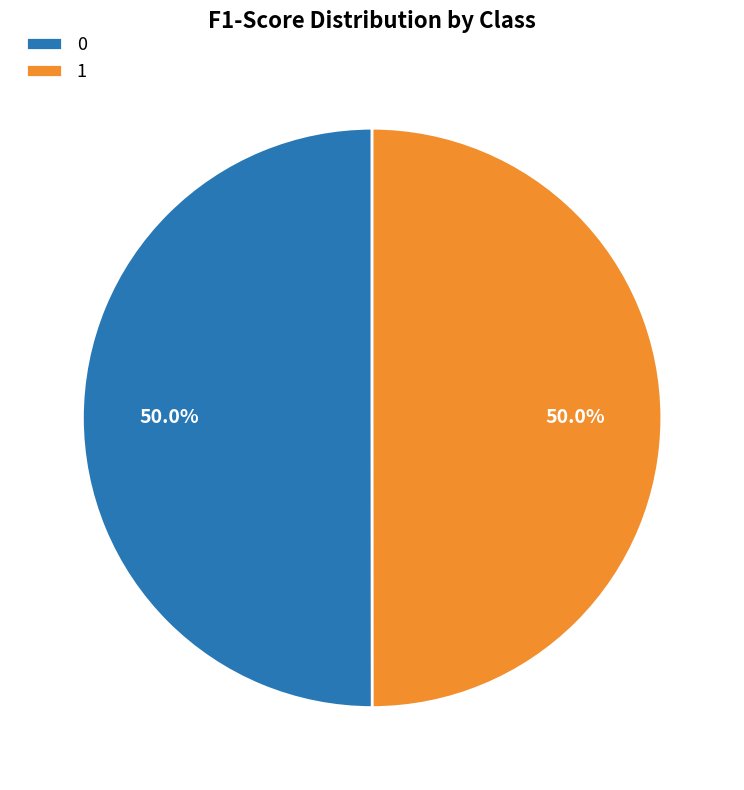

What percentage is NOT represented by 0?

50.0%